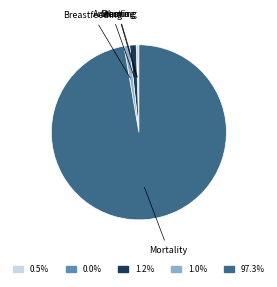

Is there a majority slice in this chart?

Yes